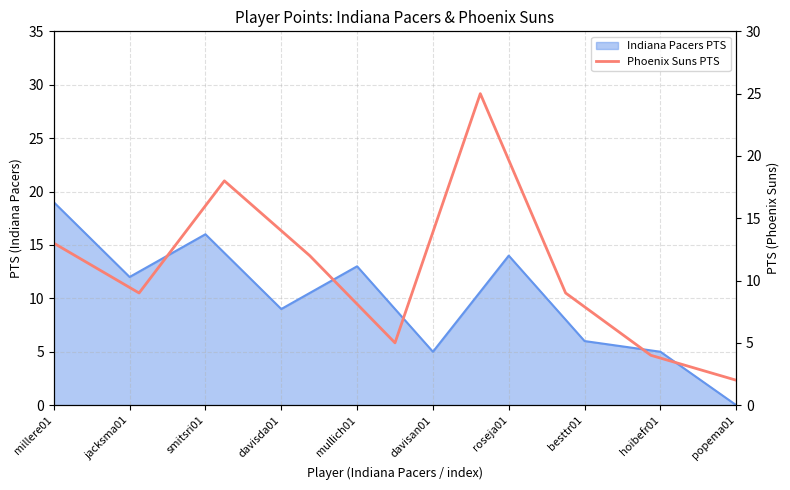

What value does the data have at davisda01, to the nearest 10?

10